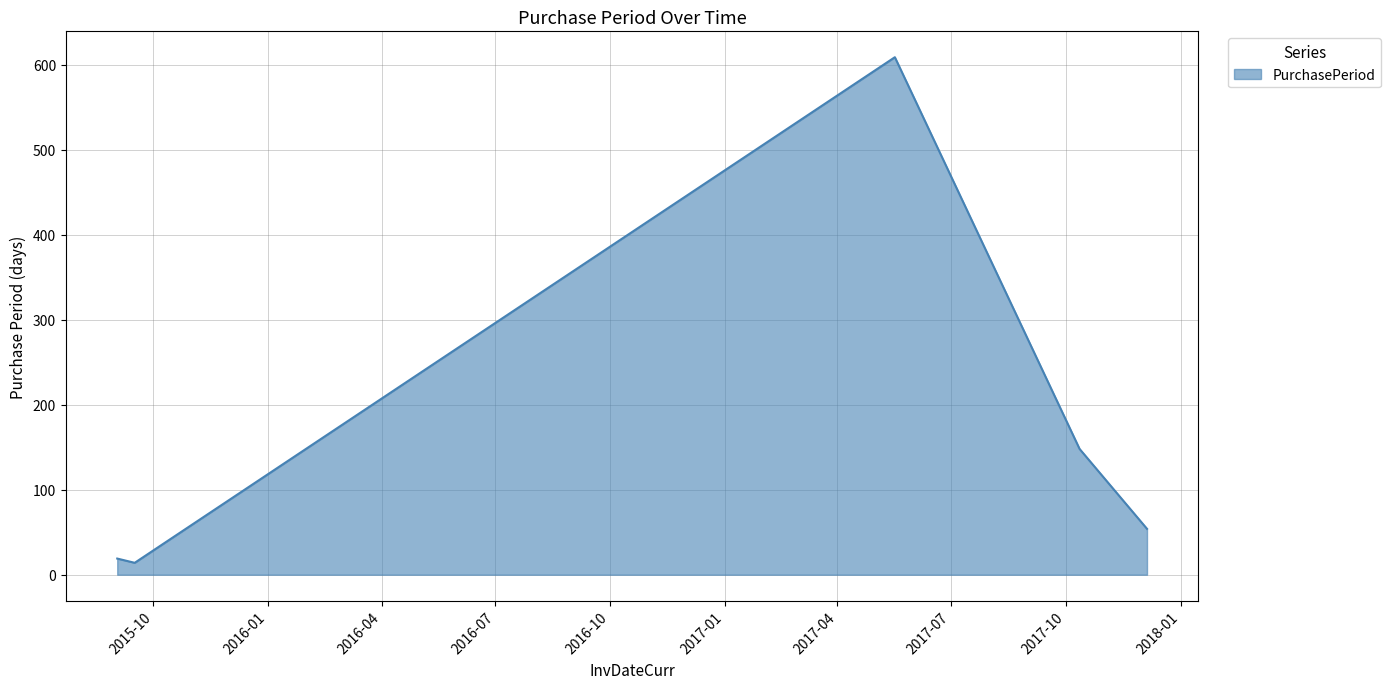

How many distinct data groups are displayed?

1